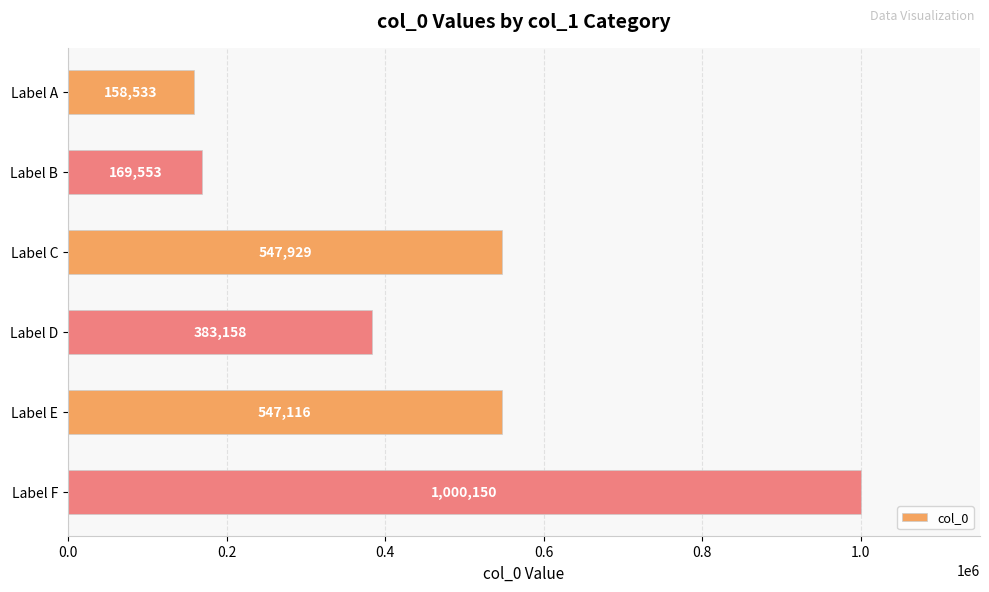

What is the sum of the values at Label F and Label E?

1547266